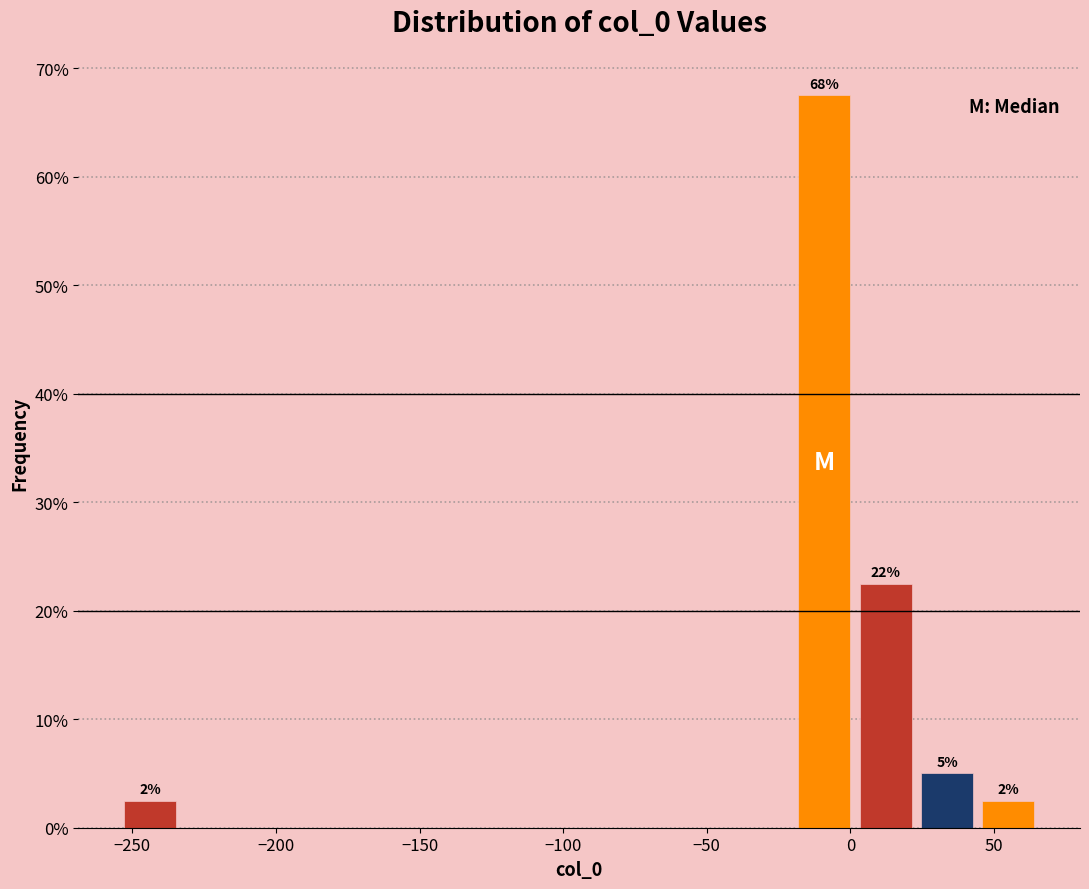

Over which range of the x-axis is the bar tallest?

-20 to 0